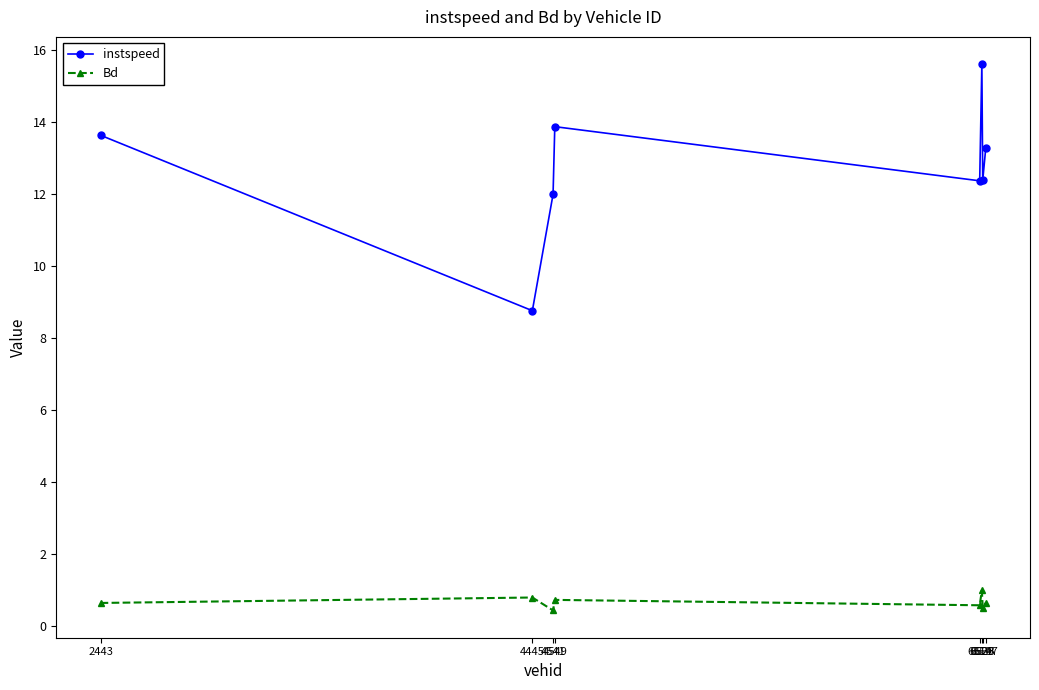

What is the lowest value of the Bd series?

0.4